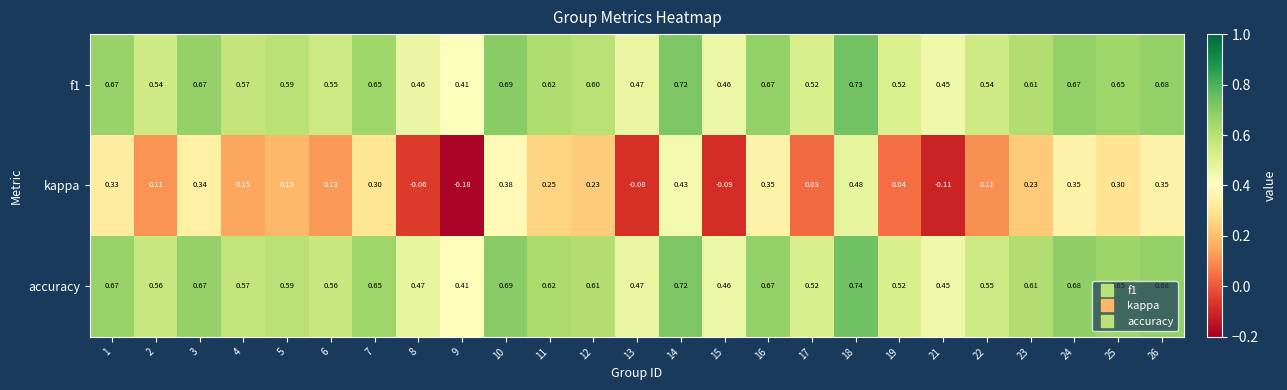

Which series has the largest range (max minus min)?

kappa